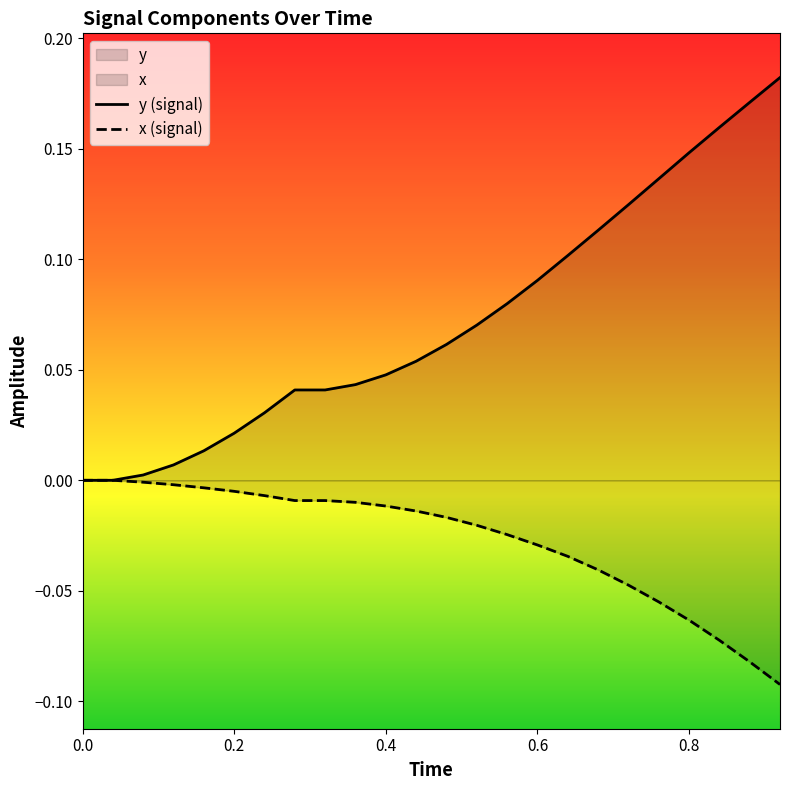

Rank the series by their average value, from highest to lowest.

y (signal), x (signal)